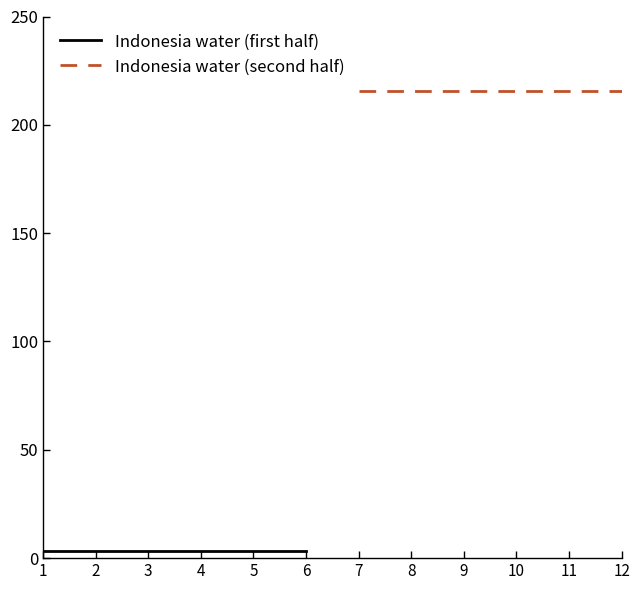

Which label corresponds to the smallest value in the chart?

1